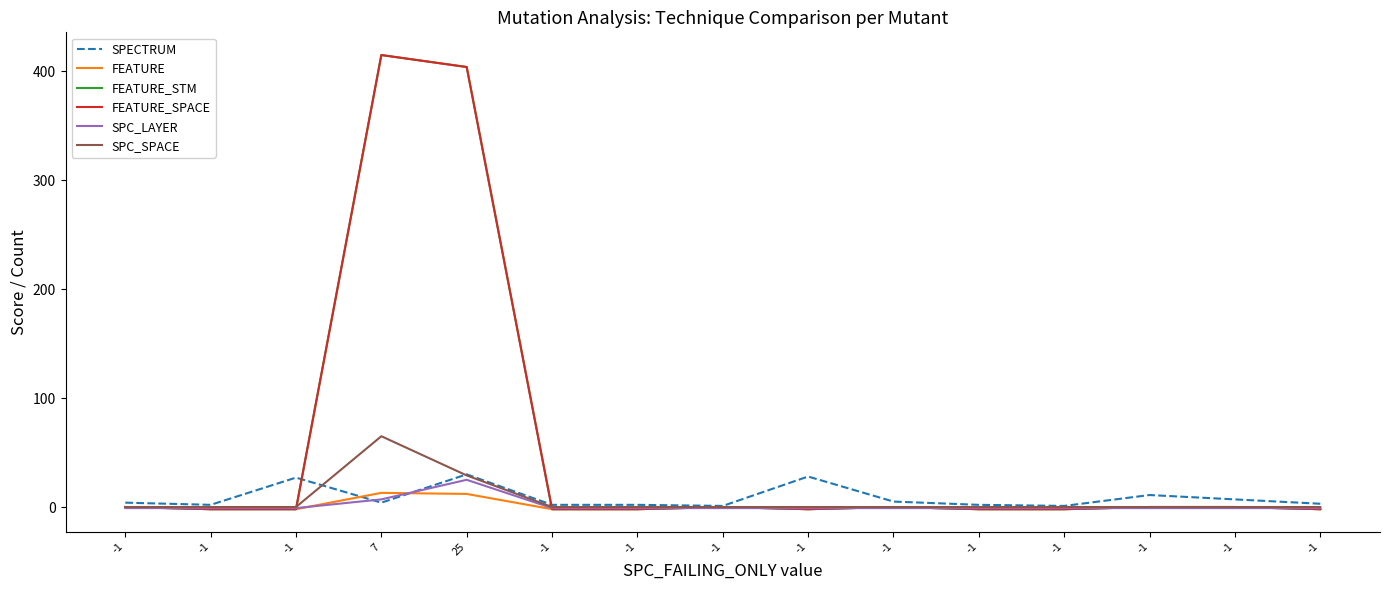

List the labels in order of SPECTRUM value, largest first.

25, -1, -1, -1, -1, -1, -1, 7, -1, -1, -1, -1, -1, -1, -1